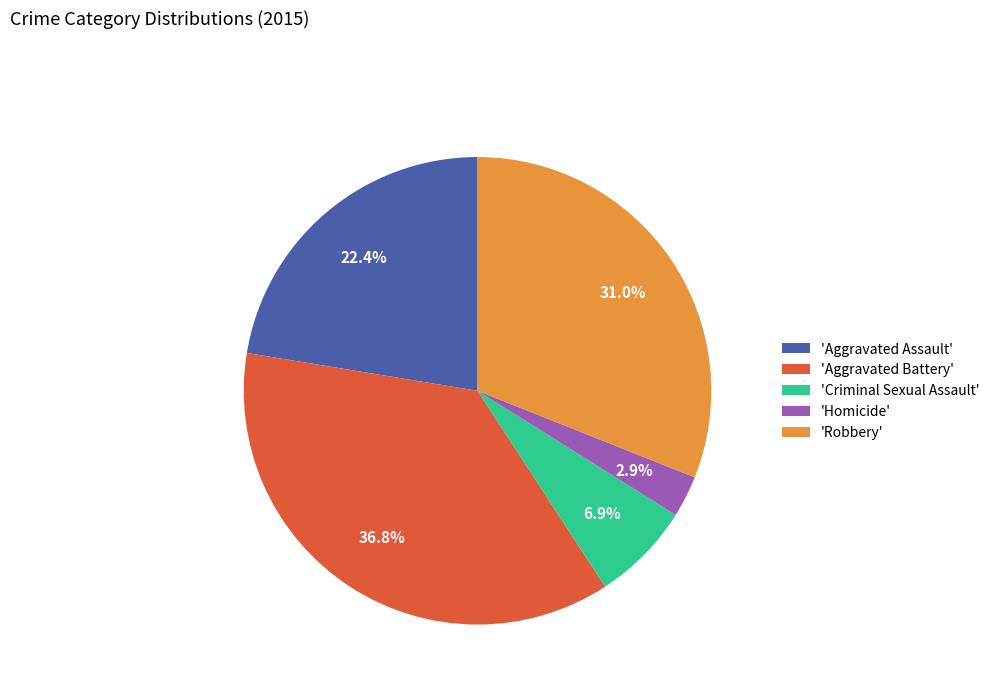

To the nearest percent, what is the average slice percentage?

20%